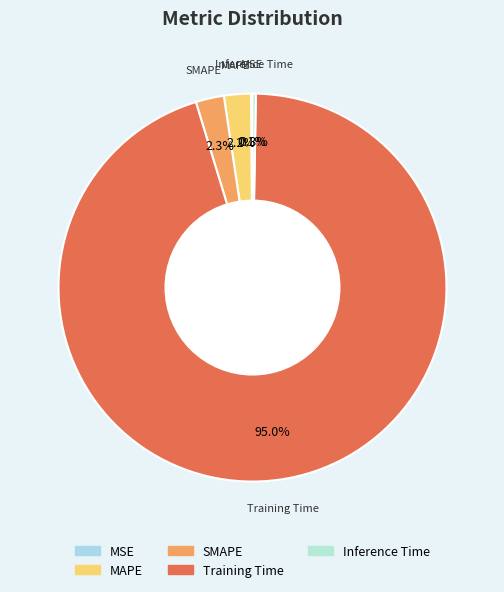

True or false: Training Time accounts for 95% of the total.

True